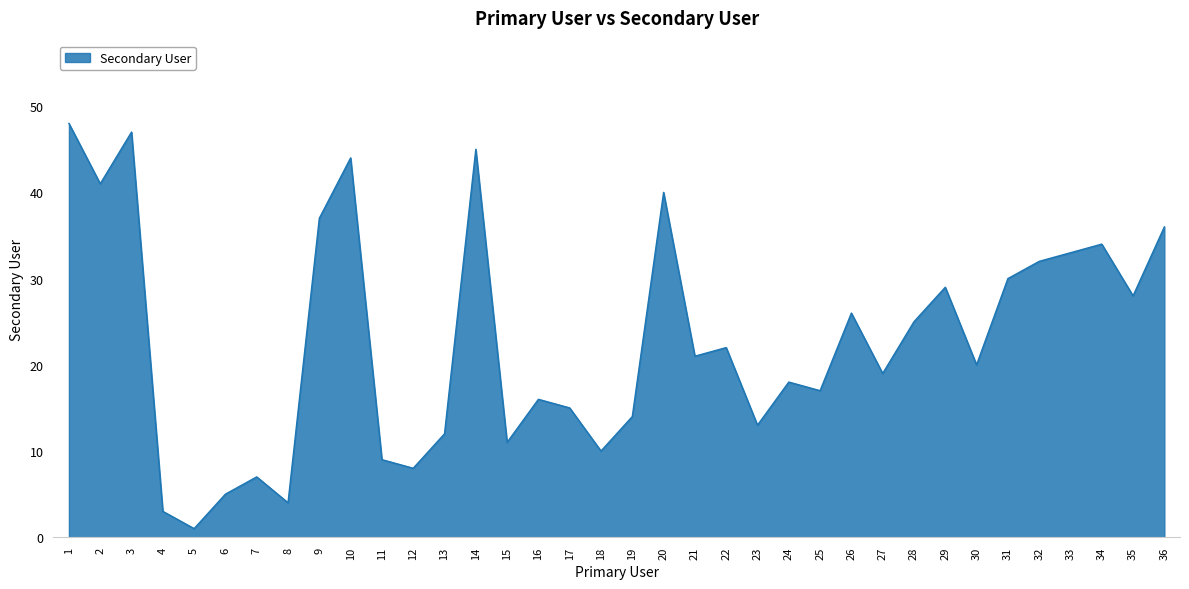

What is the average value?

23